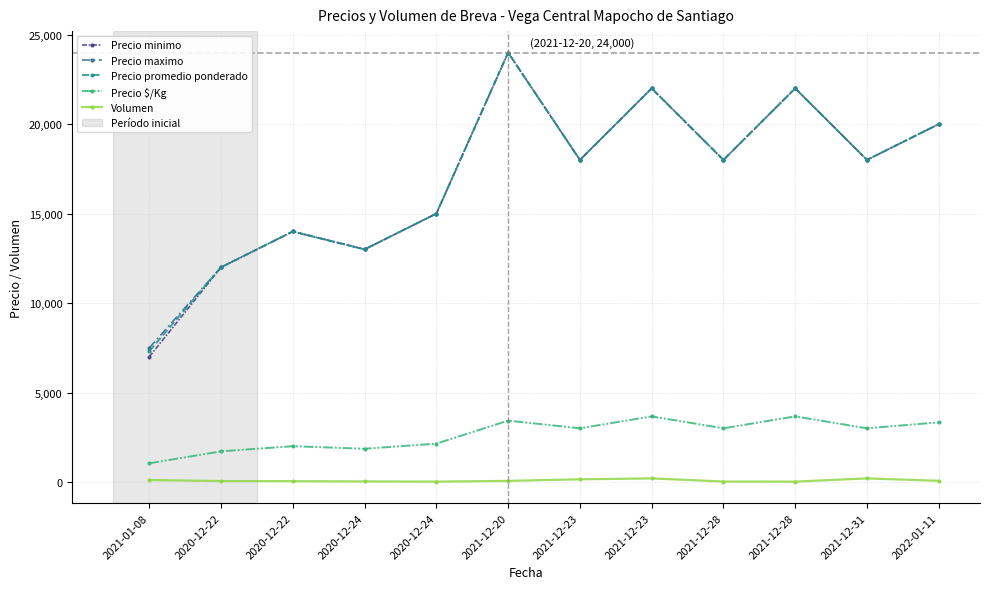

Is this an area chart (filled region under the line)?

No